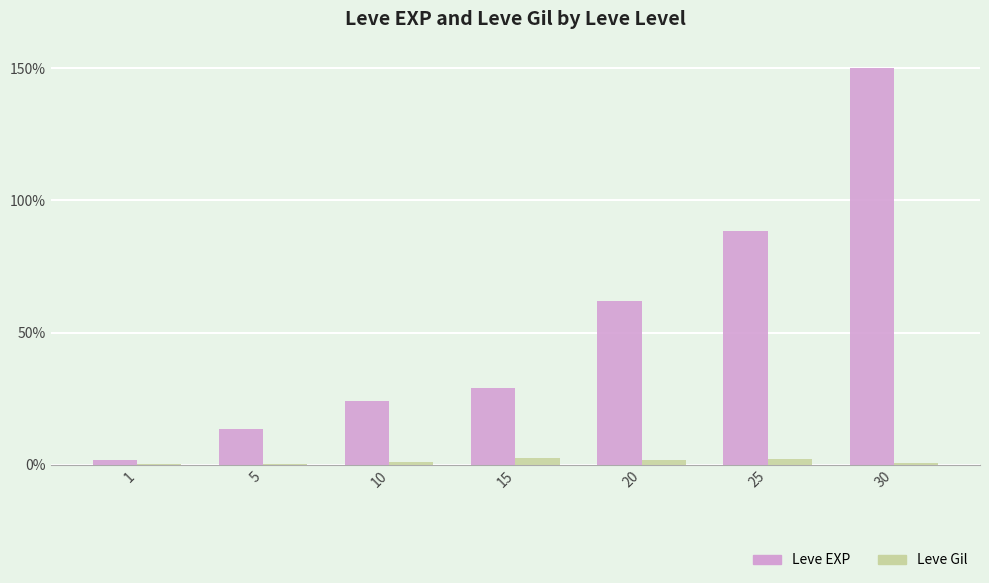

Between 20 and 30, which series saw the biggest shift?

Leve EXP